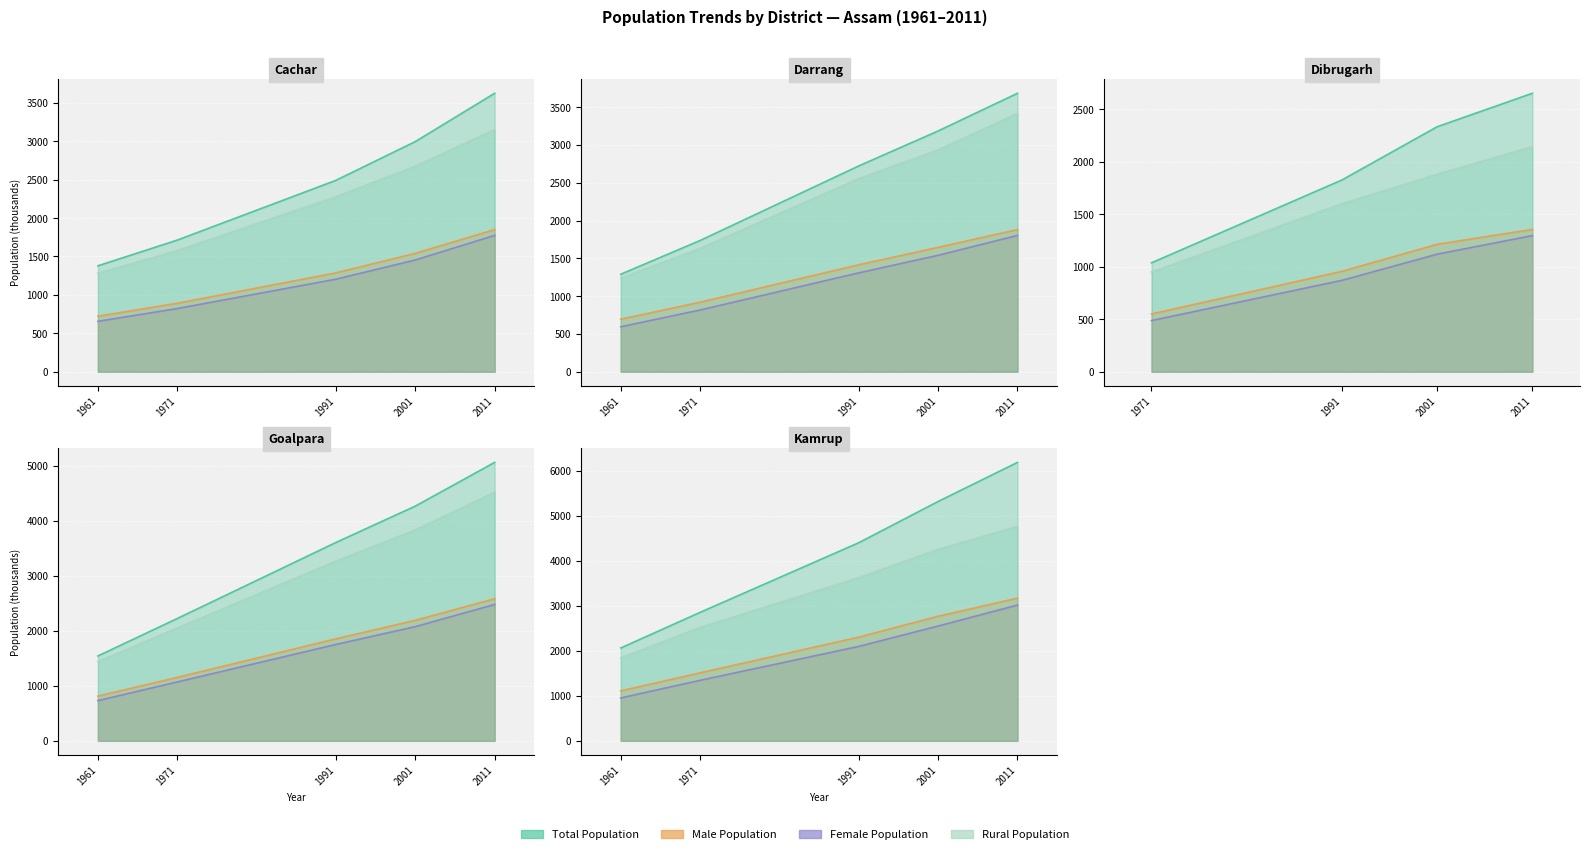

The POP_RU series shows 1225.0 at Dibrugarh-2001. True or false?

False